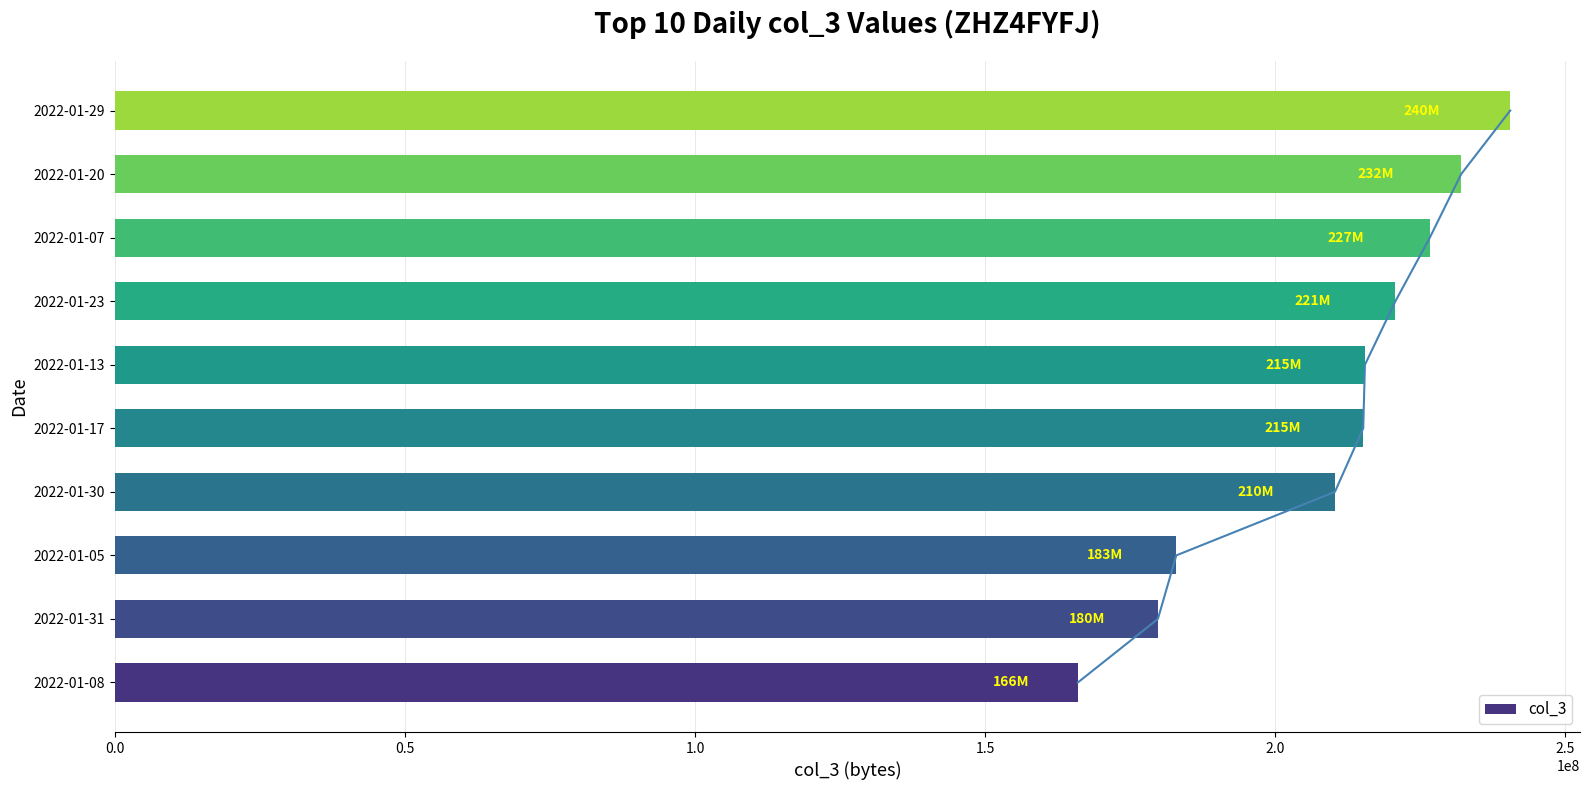

Which category has the lowest value in the col_3 series?

2022-01-08